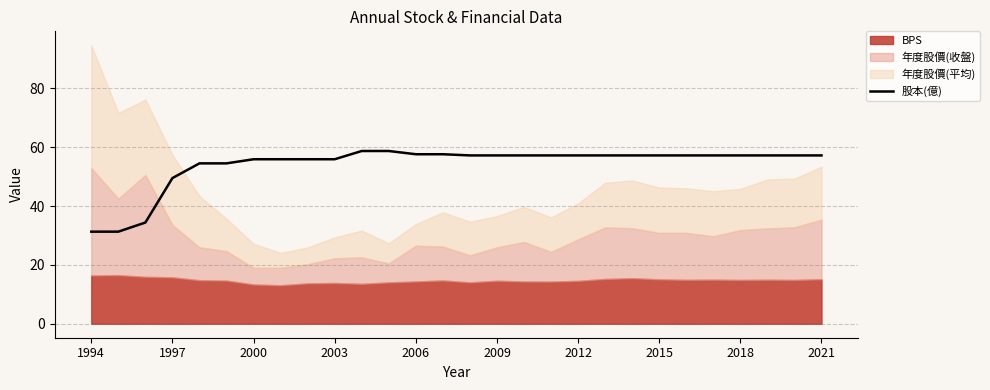

Does the chart display data point markers on the line(s)?

No